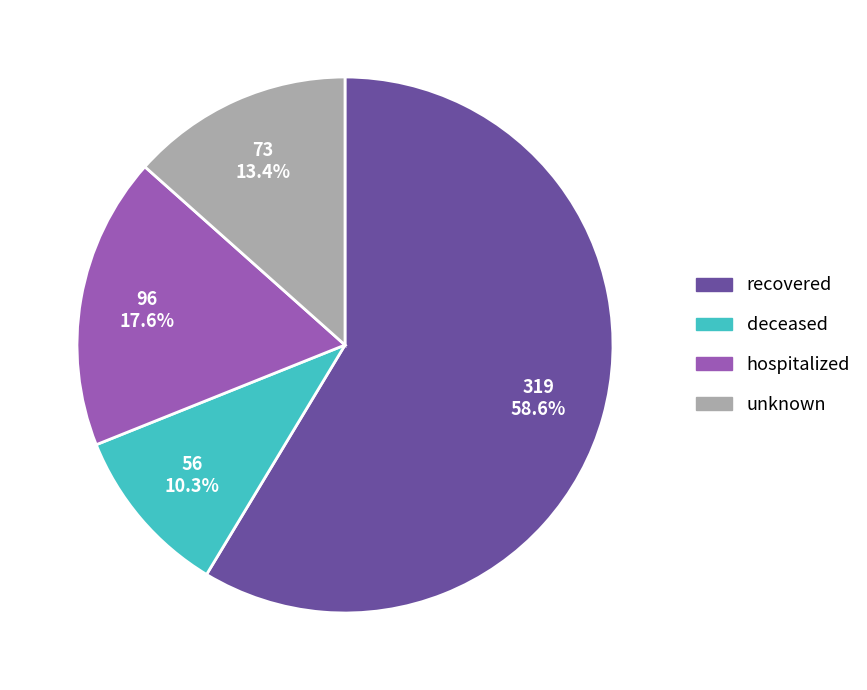

How many slices are in this pie chart?

4